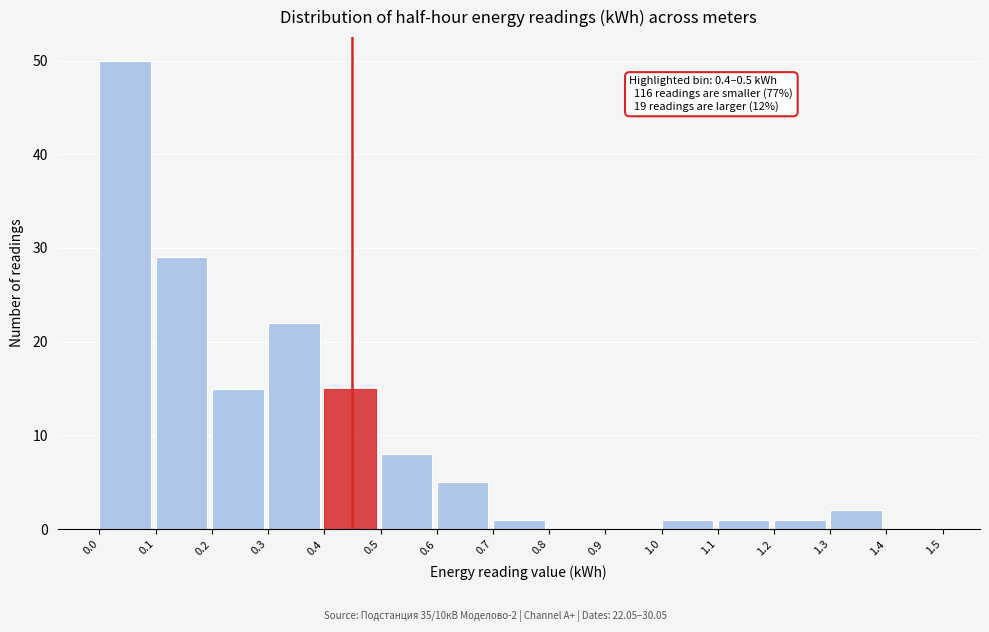

Over which range of the x-axis is the bar tallest?

0.0 to 0.1